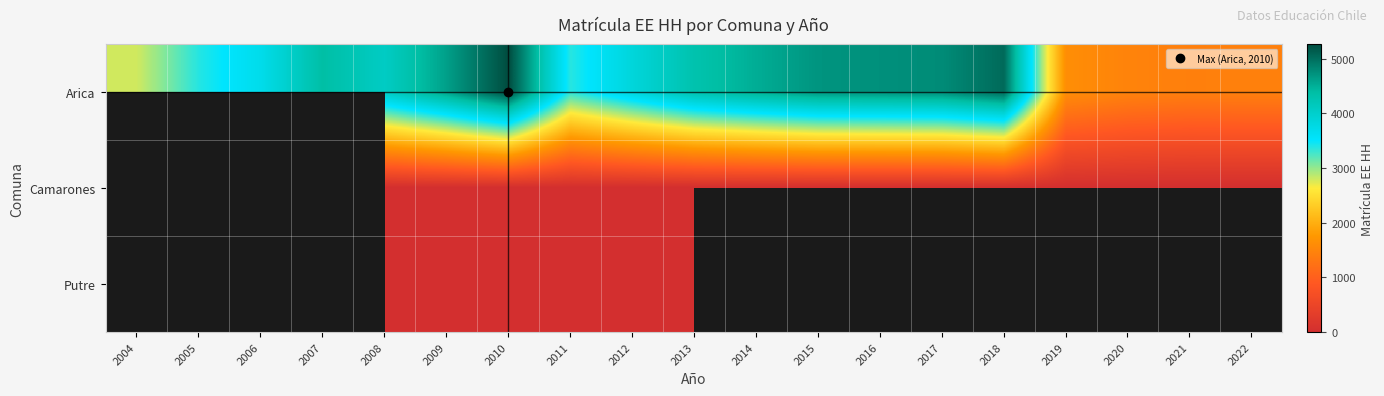

Which category has the highest value across all series?

2010